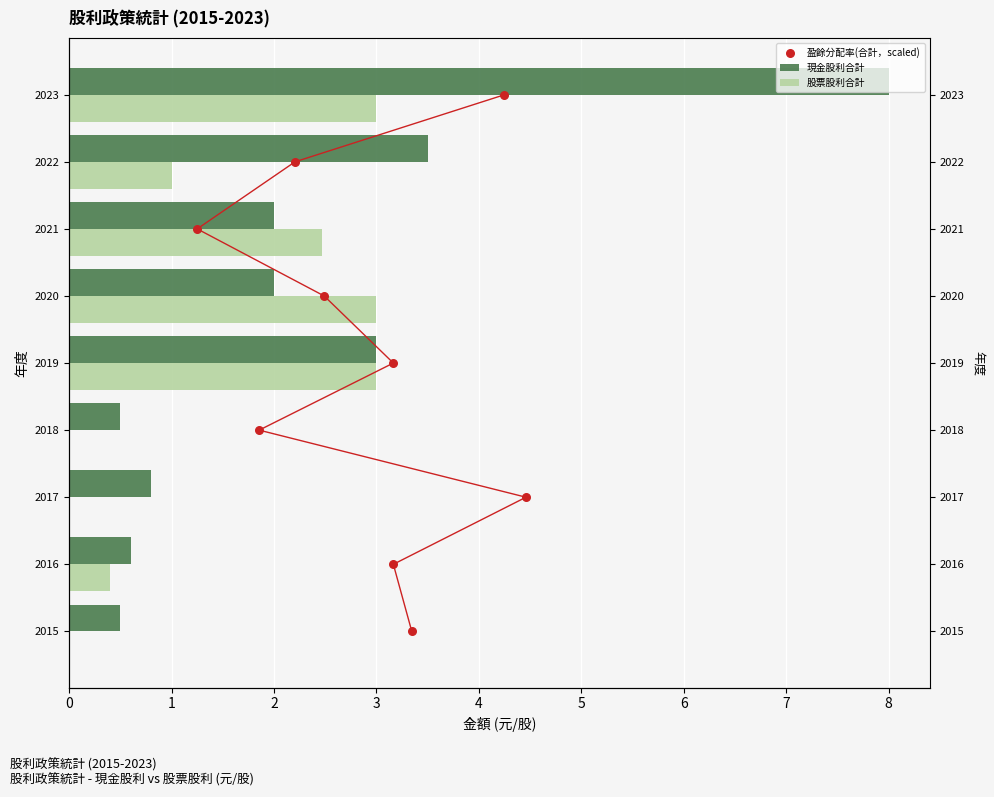

What are all the series names shown in the legend?

現金股利合計, 股票股利合計, 盈餘分配率(合計，scaled)